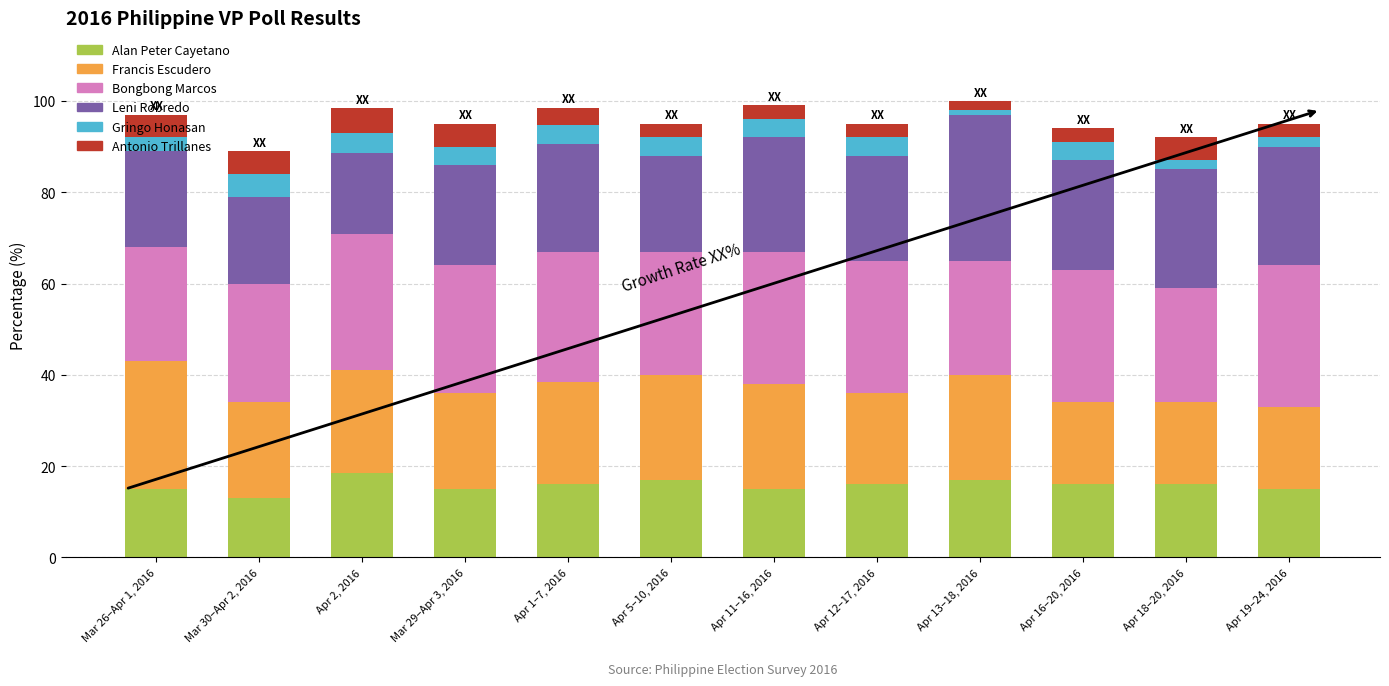

What is the maximum value for Alan Peter Cayetano?

18.4